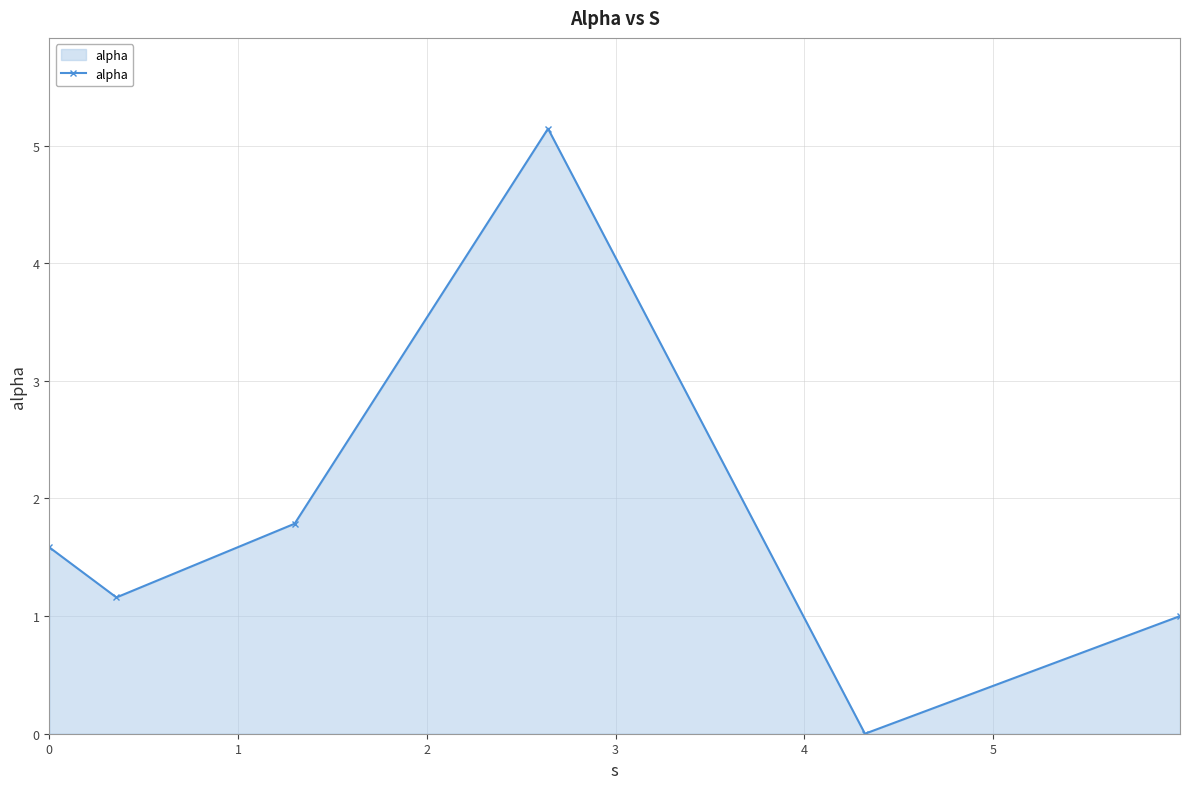

What is the greatest value displayed?

5.1